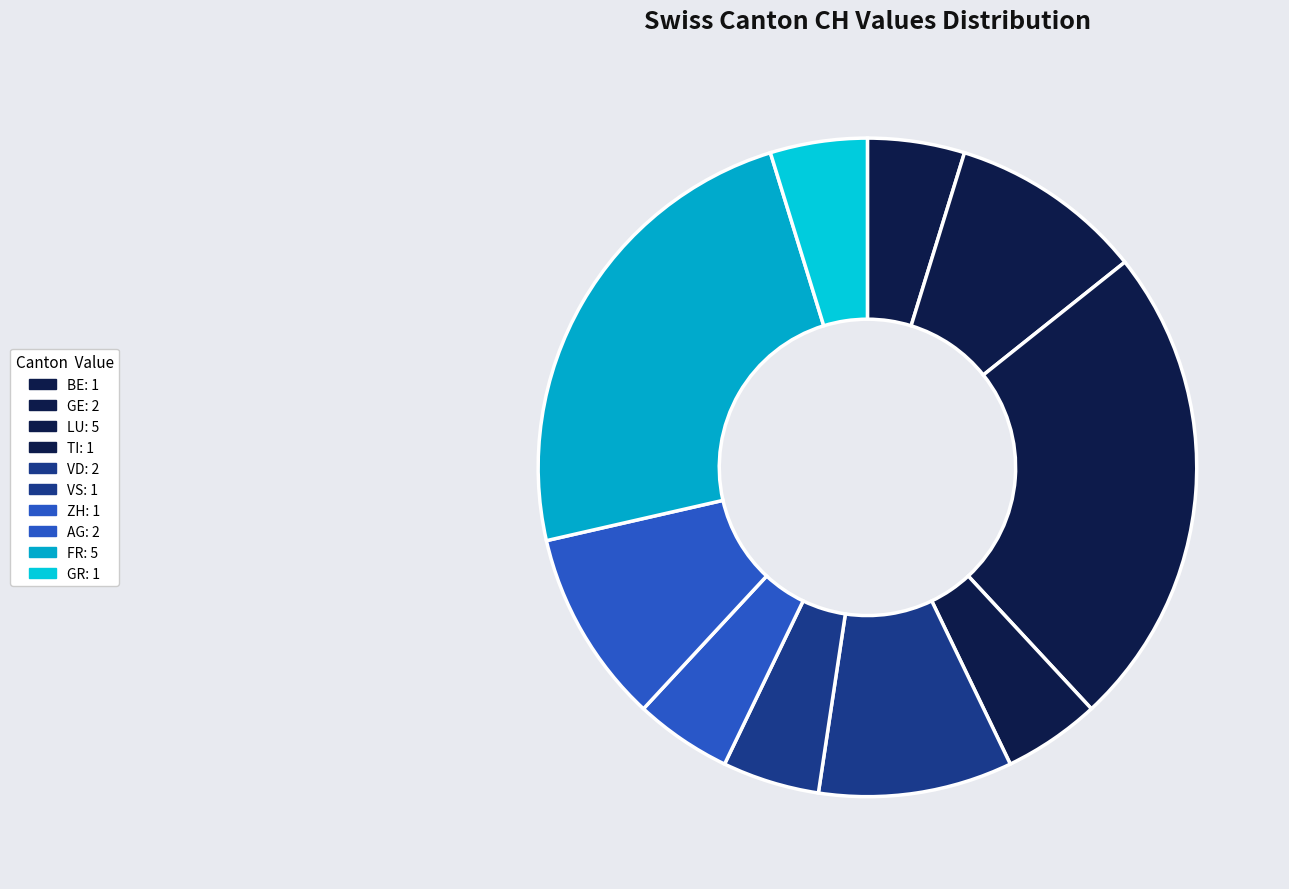

Does any single category account for the majority?

No